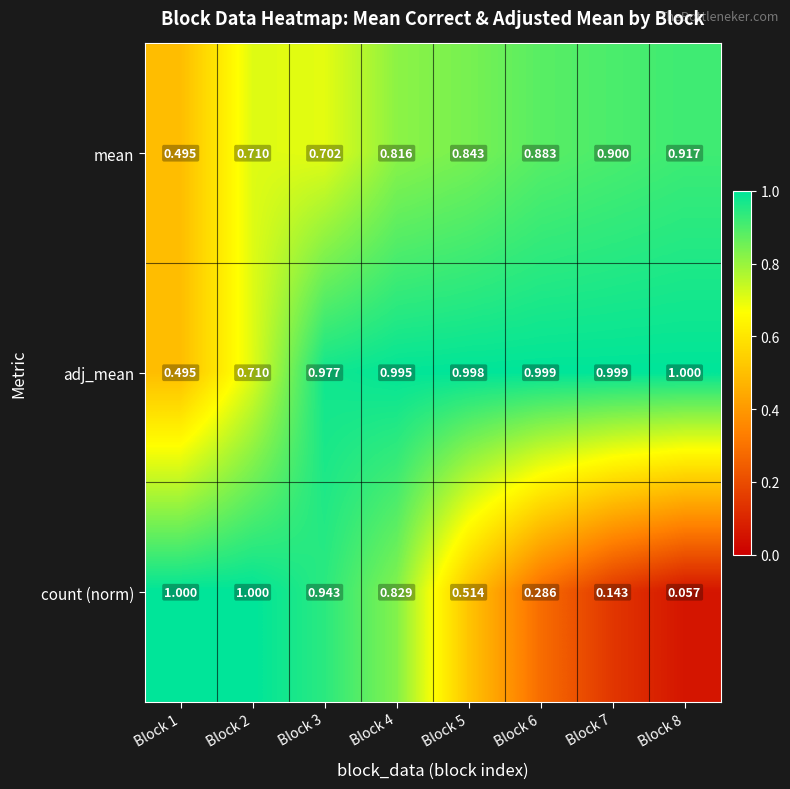

Between Block 6 and Block 8, which series saw the biggest shift?

count (norm)